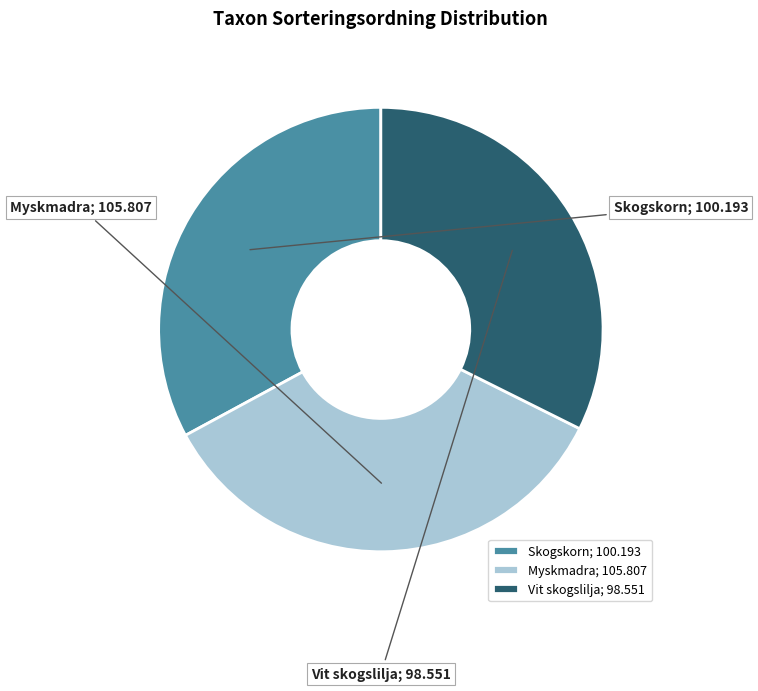

Is Skogskorn the majority of the pie?

No